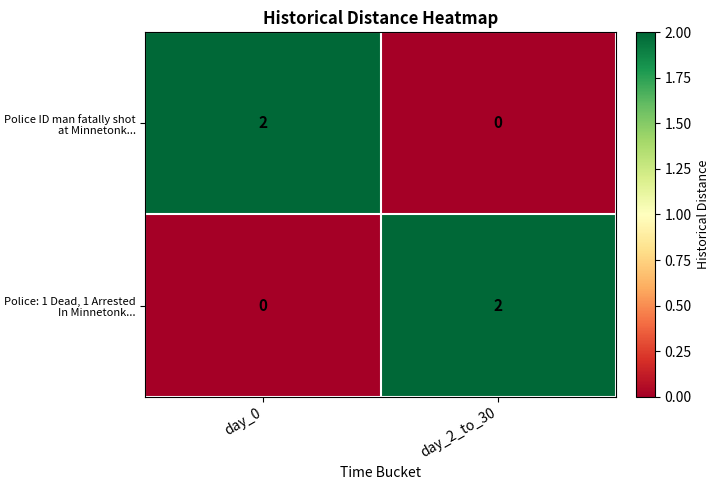

How many data points does each series have?

2